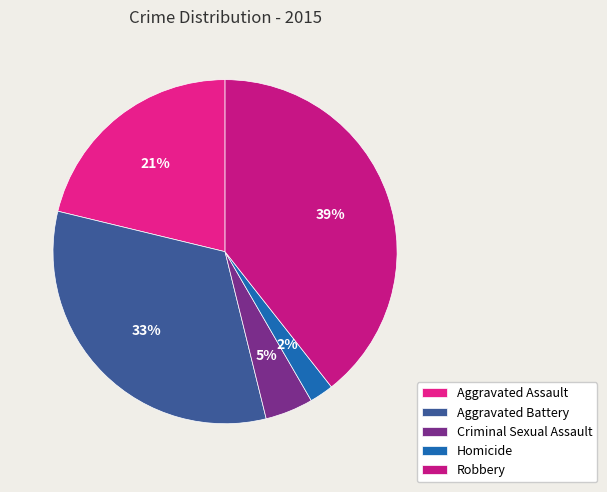

What is the smallest slice in the pie chart?

Homicide